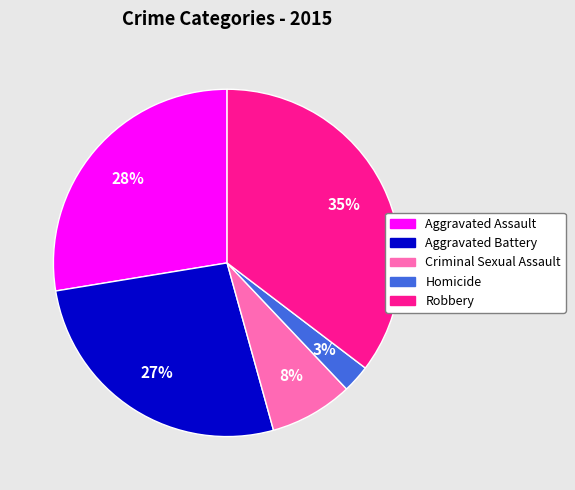

What is the smallest slice in the pie chart?

Homicide